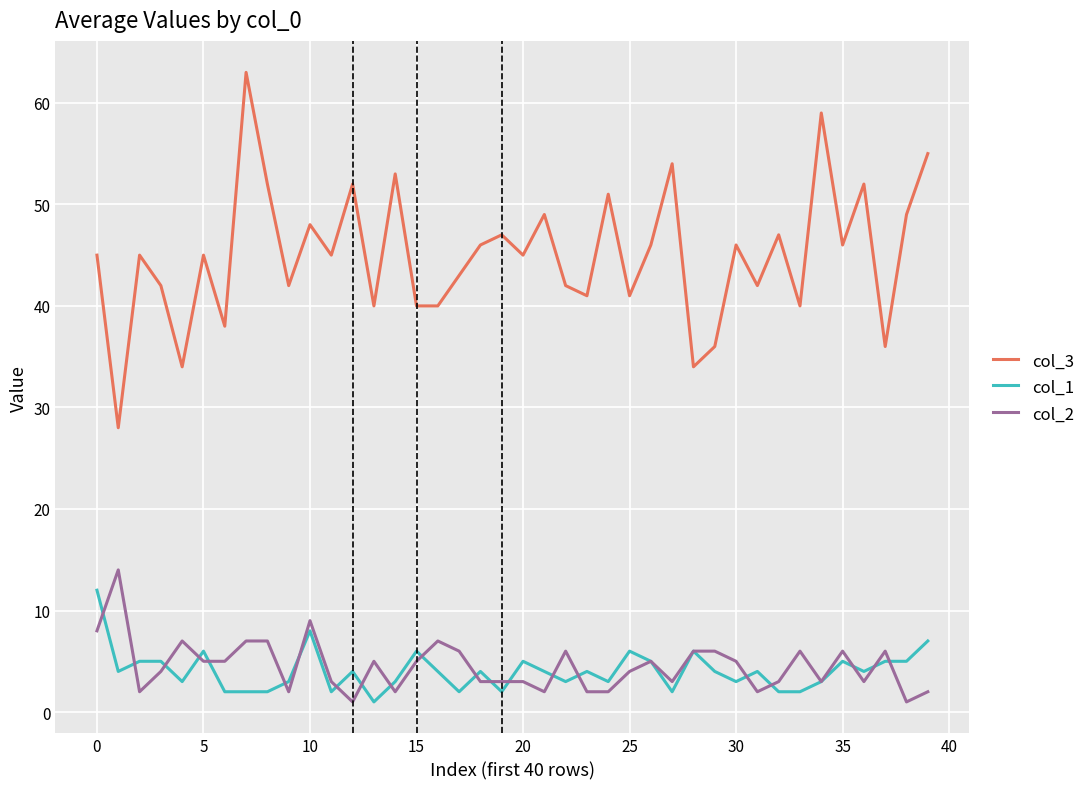

List the series in order of their peak value, lowest first.

col_1, col_2, col_3